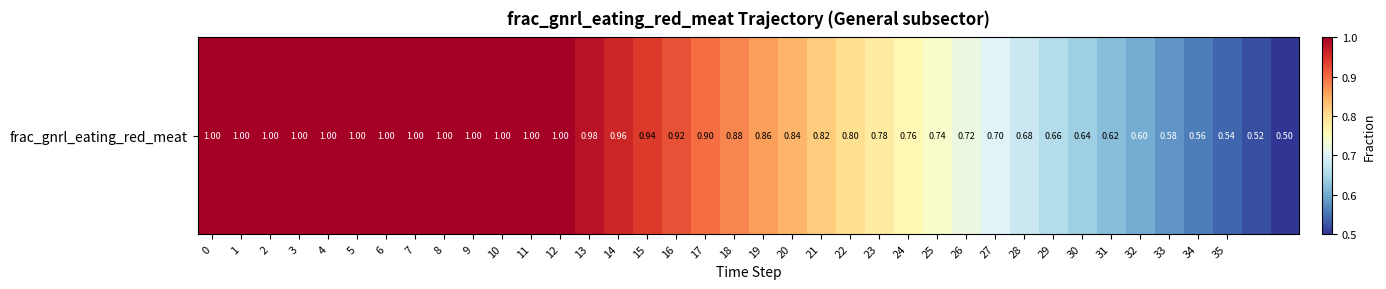

Reading left to right, what are all the values shown in this chart?

1.0	1.0	1.0	1.0	1.0	1.0	1.0	1.0	1.0	1.0	1.0	1.0	1.0	1.0	1.0	0.9	0.9	0.9	0.9	0.9	0.8	0.8	0.8	0.8	0.8	0.7	0.7	0.7	0.7	0.7	0.6	0.6	0.6	0.6	0.6	0.5	0.5	0.5